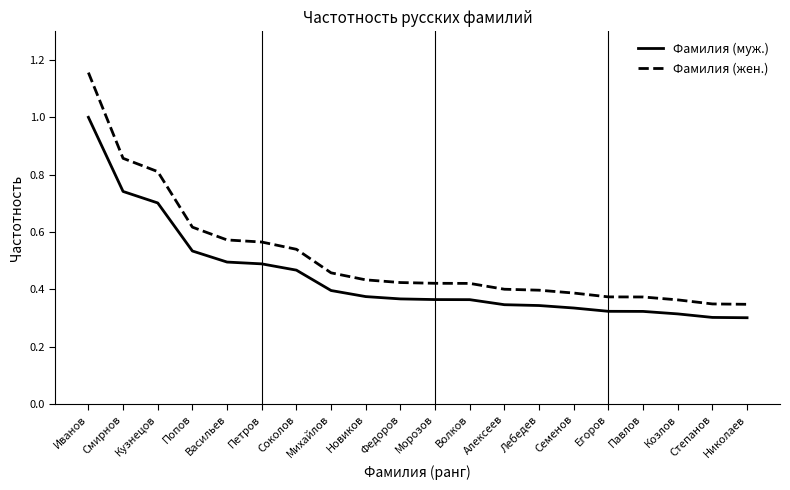

True or false: Фамилия (муж.) has a value of 0.1 at Алексеев.

False